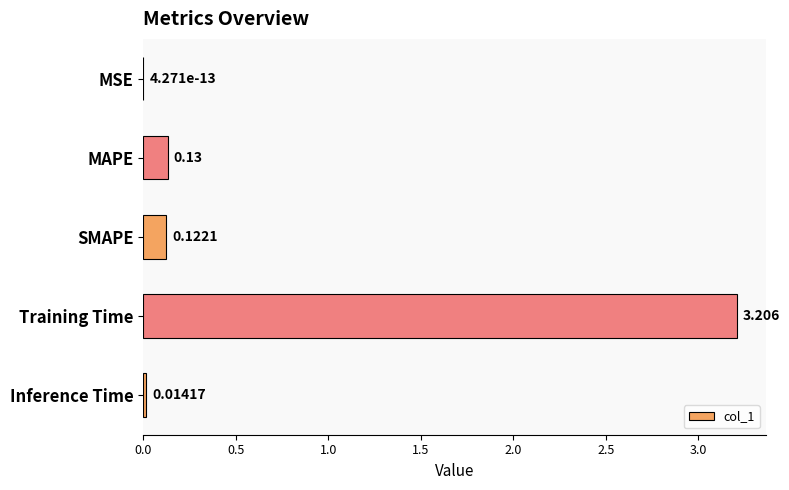

Between Inference Time and MSE, which is larger?

Inference Time